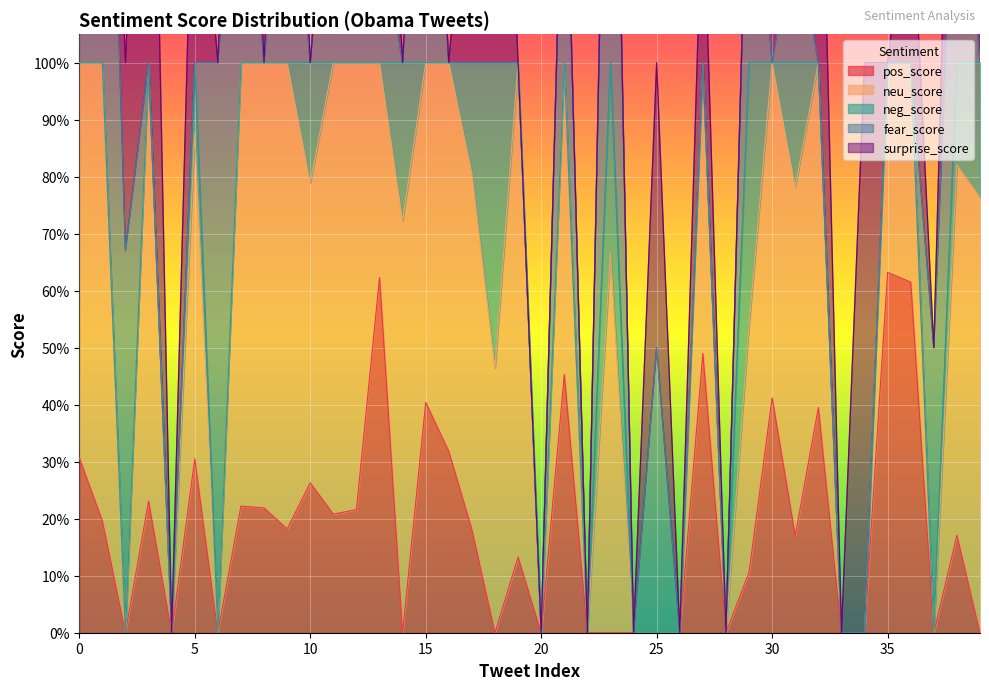

Between 6 and 36, which series saw the biggest shift?

fear_score